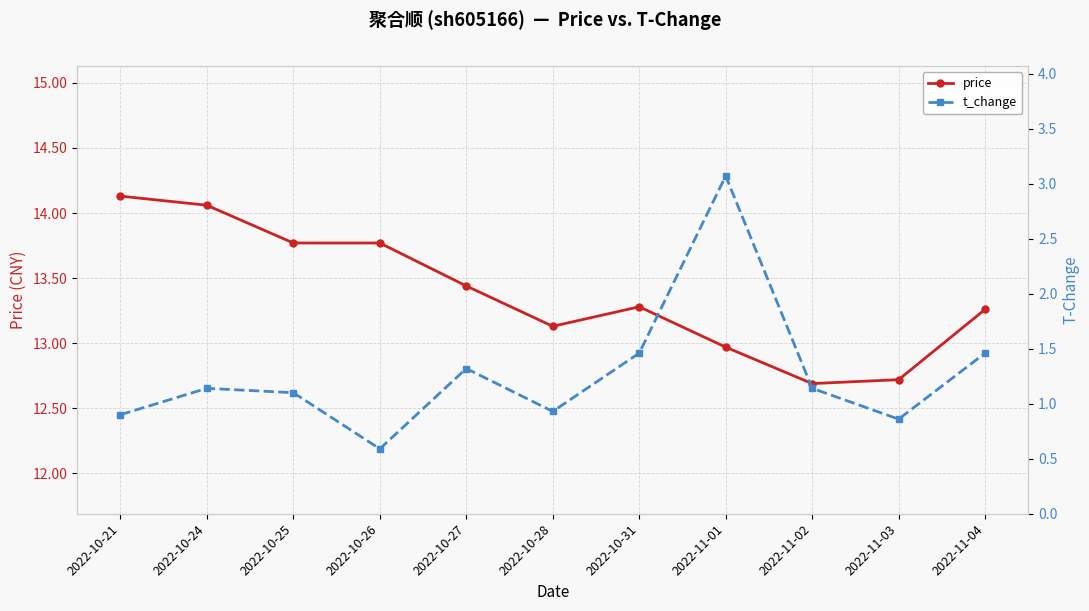

At how many categories does at least one series exceed 9?

11